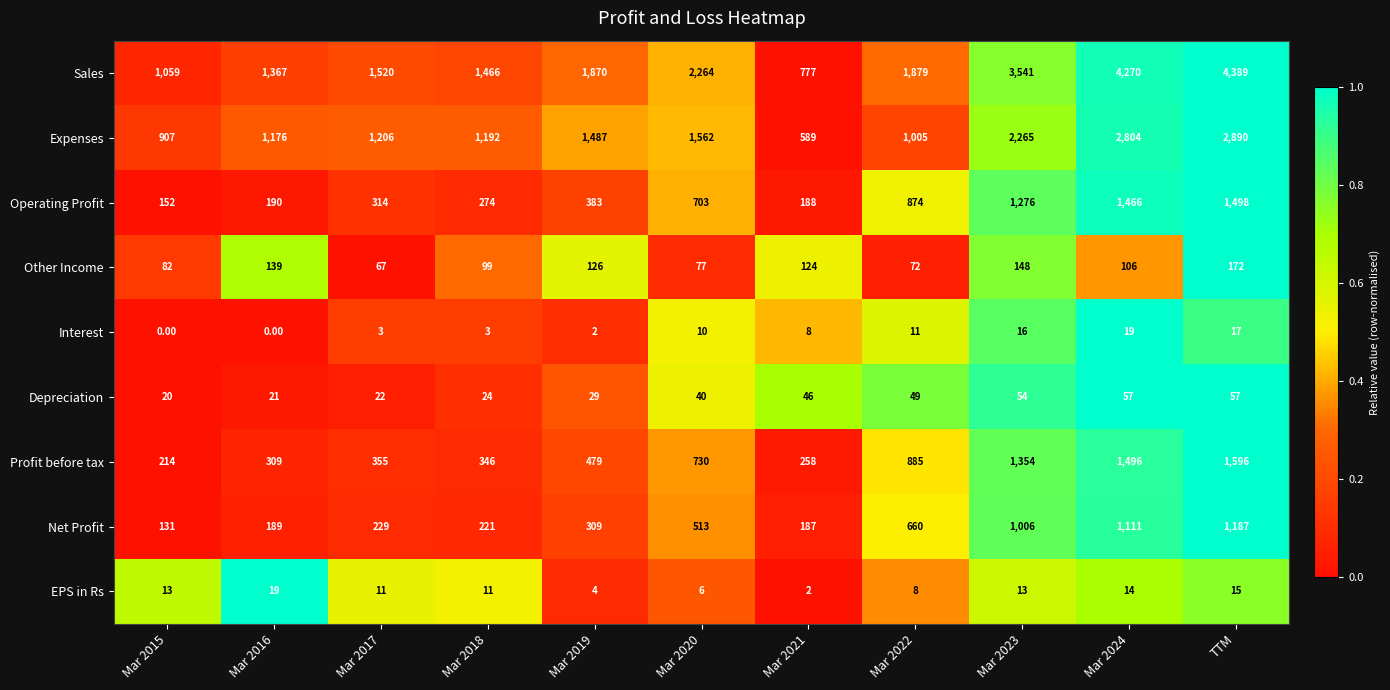

Rank the series at TTM from lowest to highest value.

EPS in Rs, Interest, Depreciation, Other Income, Net Profit, Operating Profit, Profit before tax, Expenses, Sales